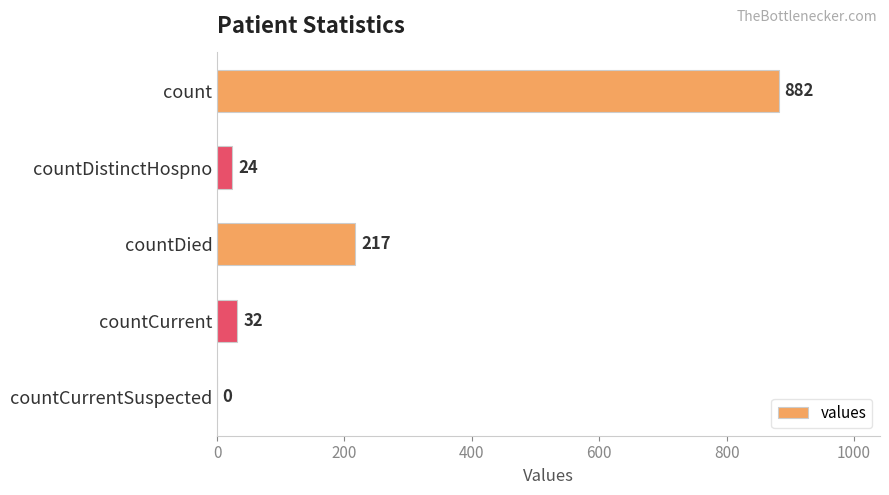

Which has a higher value, countDistinctHospno or countCurrentSuspected?

countDistinctHospno